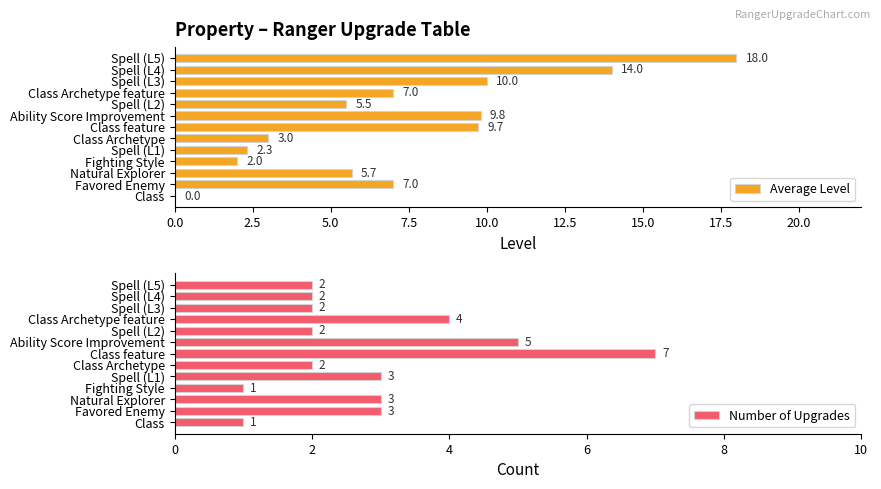

At how many categories does at least one series exceed 6?

7